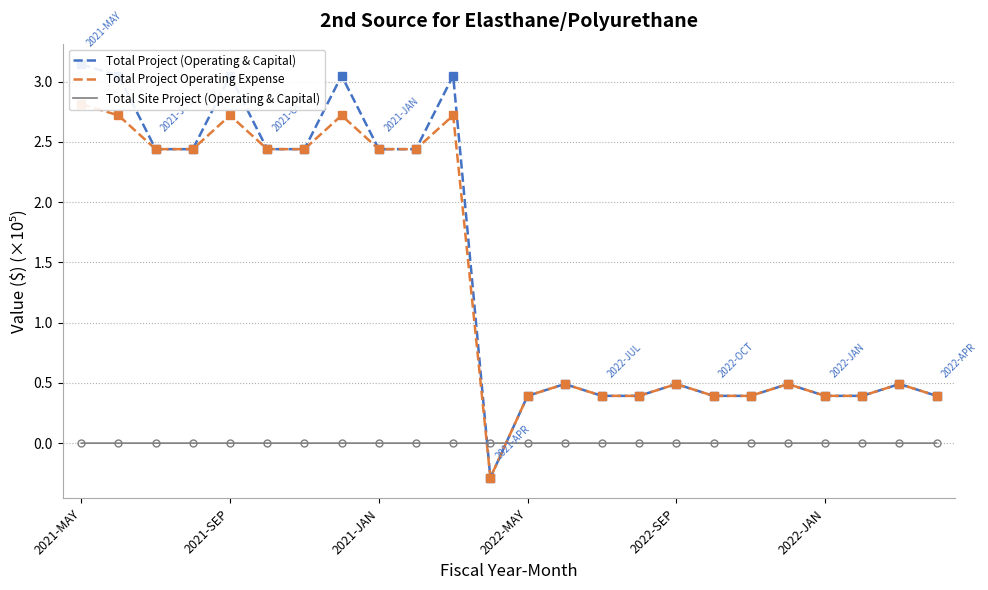

True or false: Total Project (Operating & Capital) has a value of 2.4 at 2021-JAN.

True